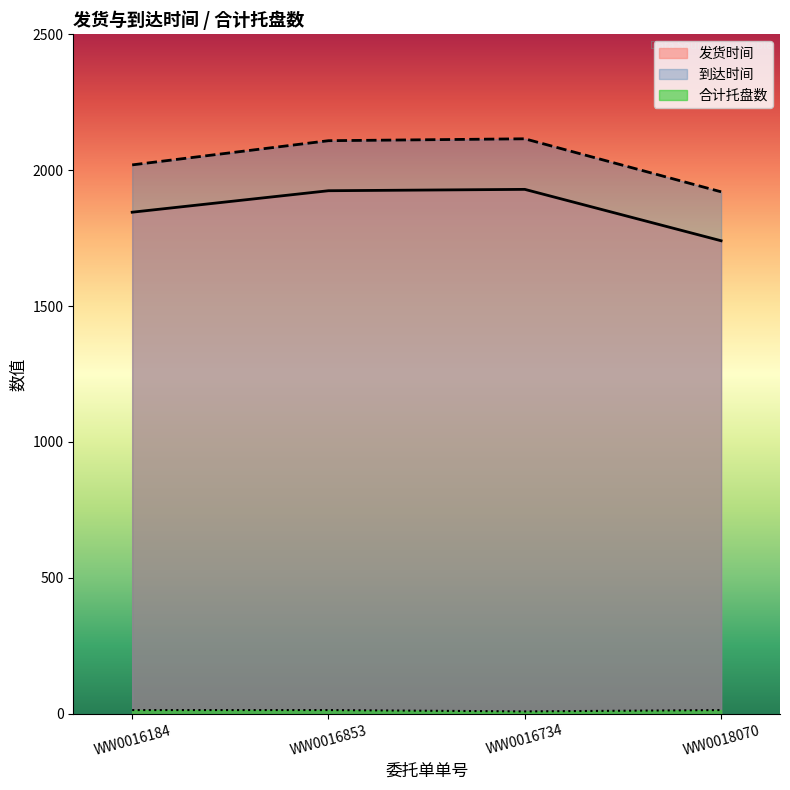

Reading right to left, what are all the values shown in this chart?

发货时间: 1740	1929	1924	1845
到达时间: 1920	2115	2108	2019
合计: 14	9	14	14